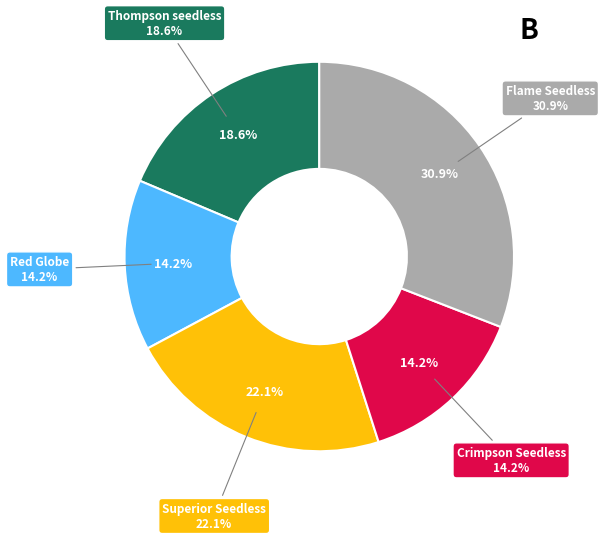

Count the number of slices in the pie.

5